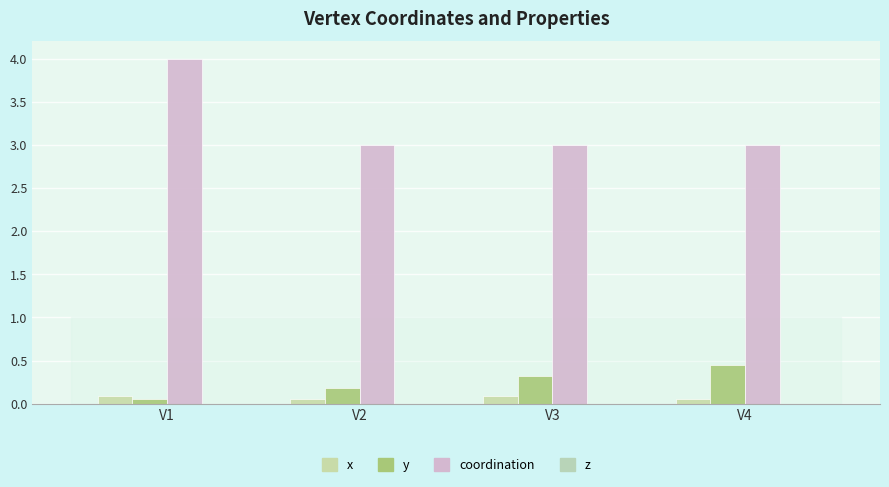

Between V4 and V3, which is larger?

V3